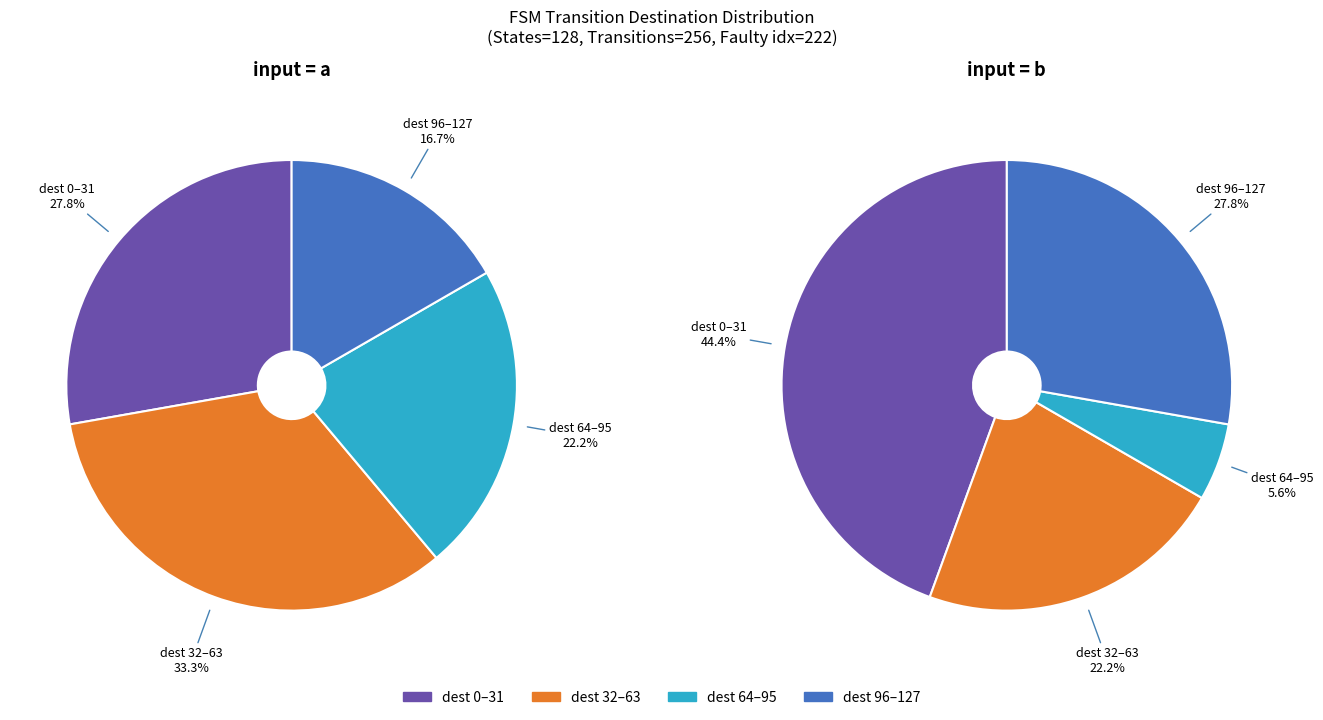

At 34, list the series in order from smallest to largest.

input_symbol=a, input_symbol=b